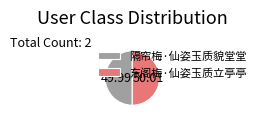

What is the ratio of the value at 隔帘梅·仙姿玉质貌堂堂 to the value at 东阁梅·仙姿玉质立亭亭?

1.0